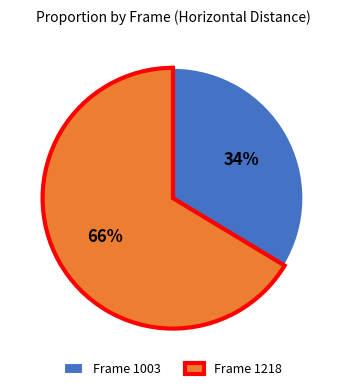

To the nearest percent, what is the average slice percentage?

50%